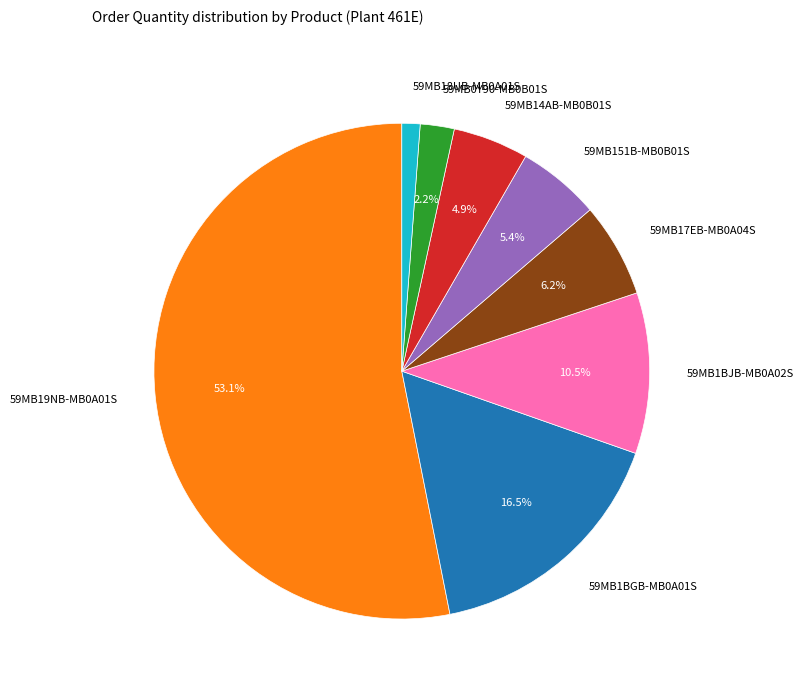

To the nearest percent, what is the average slice percentage?

12%